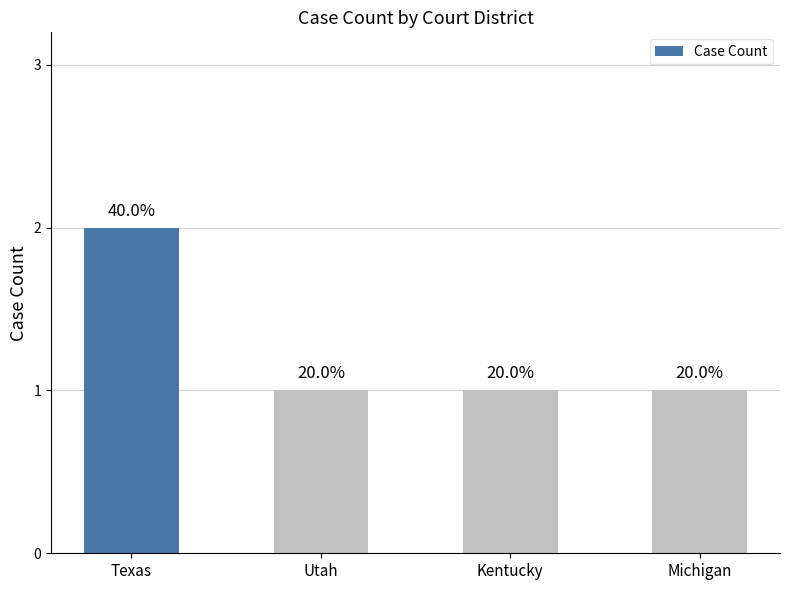

How many bars are there in total?

4